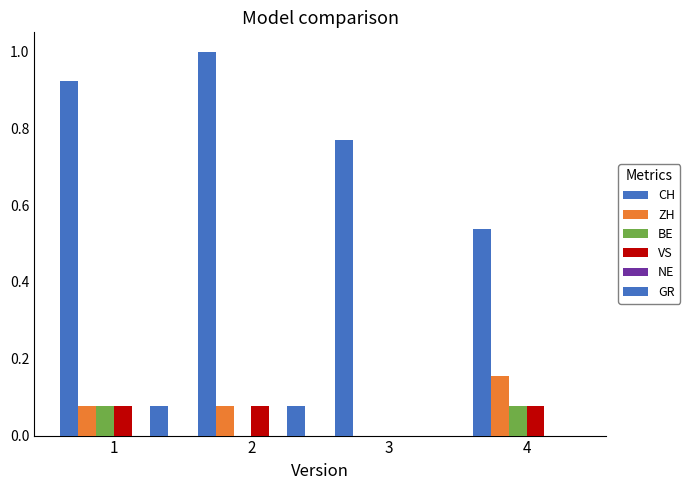

How many series are shown in this chart?

5